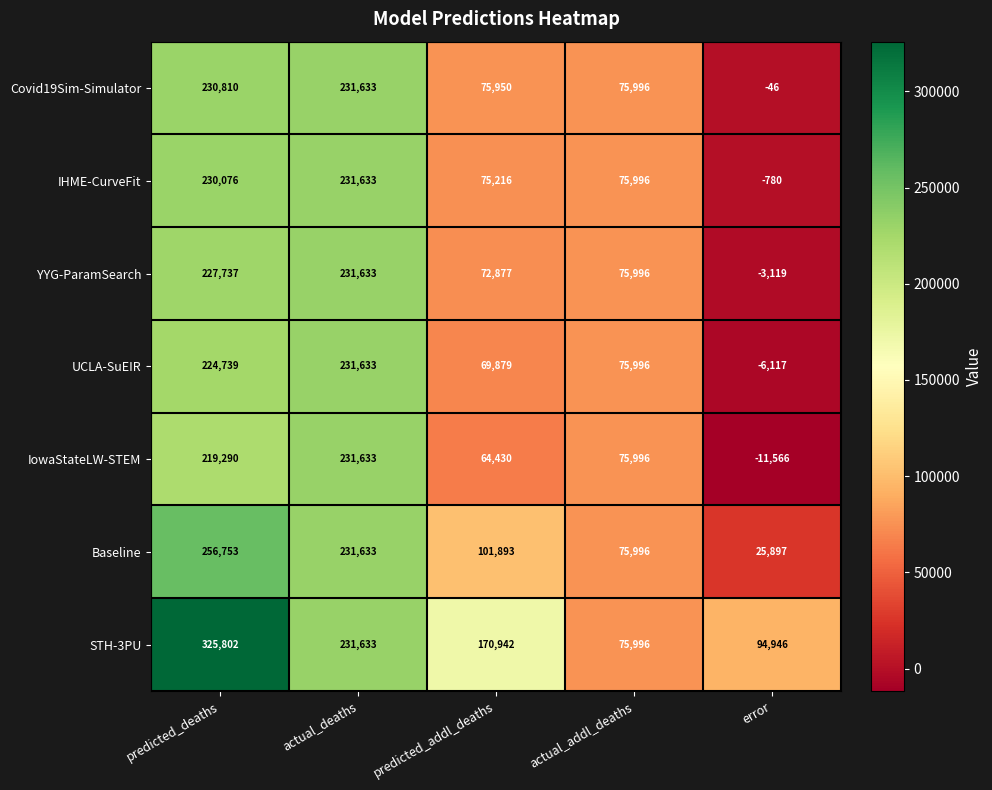

Which series has the largest total across all categories?

STH-3PU